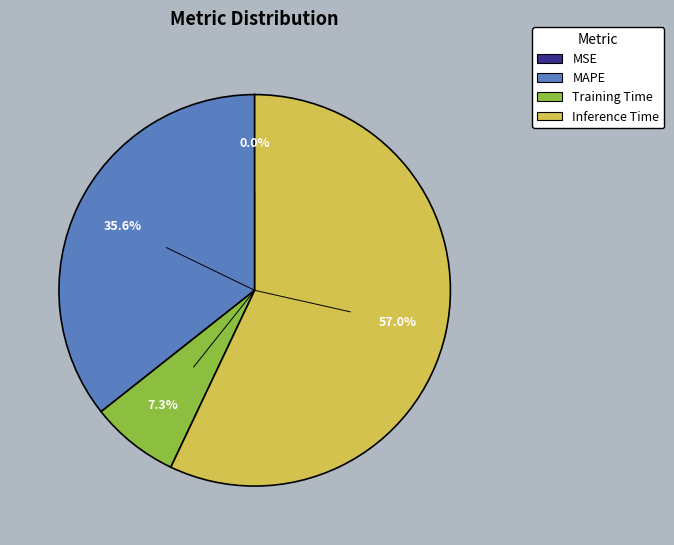

What is the largest slice in the pie chart?

Inference Time